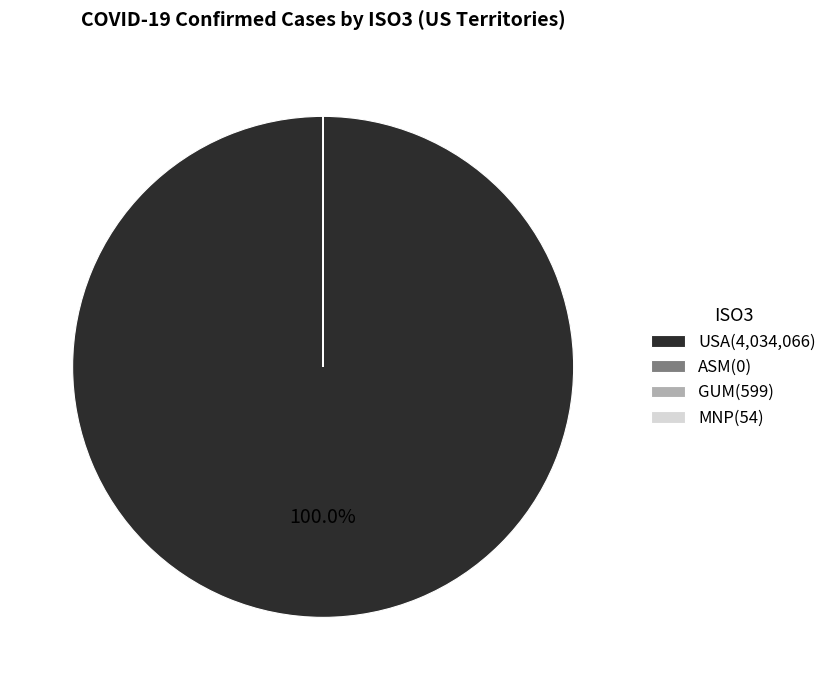

What percentage is the USA slice, to the nearest percent?

100%